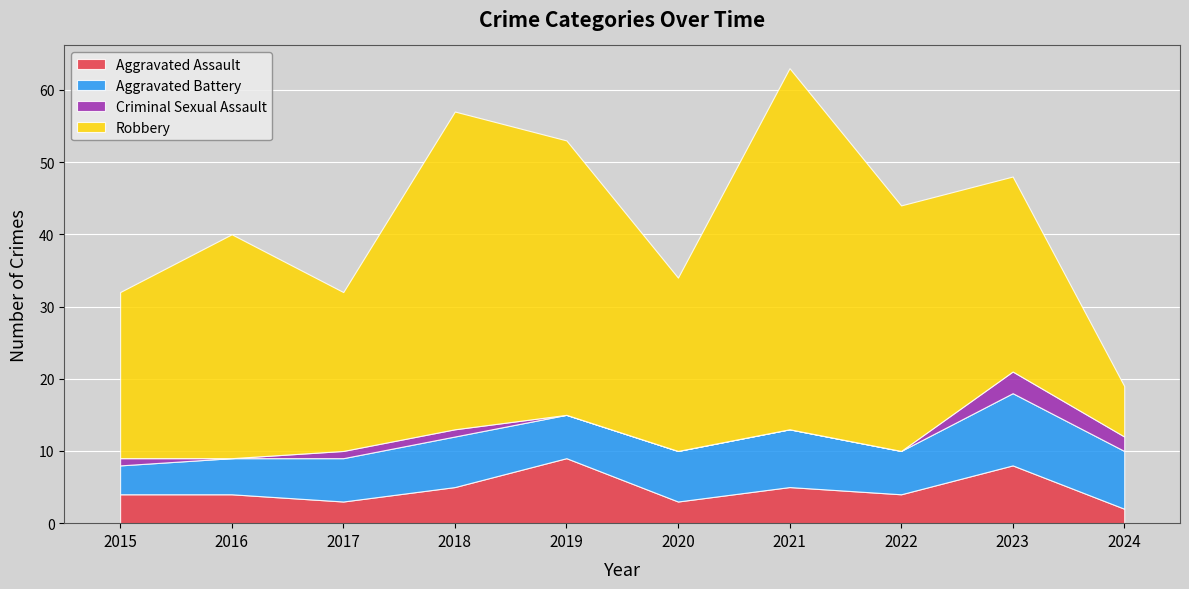

What are all the series names shown in the legend?

Aggravated Assault, Aggravated Battery, Criminal Sexual Assault, Robbery